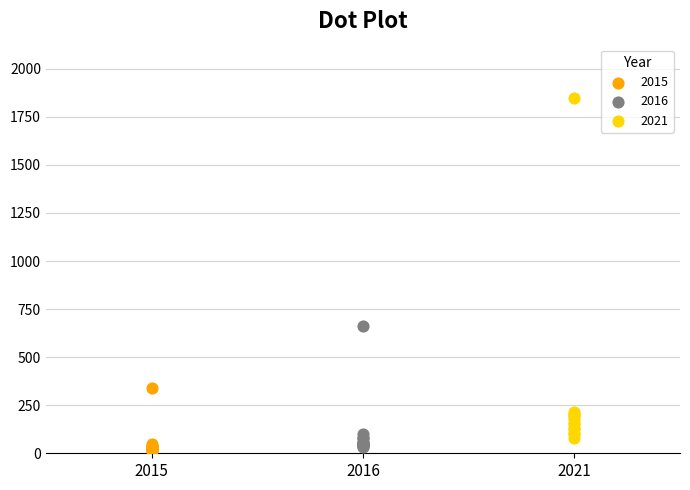

Which series has the widest spread of Y values?

2021